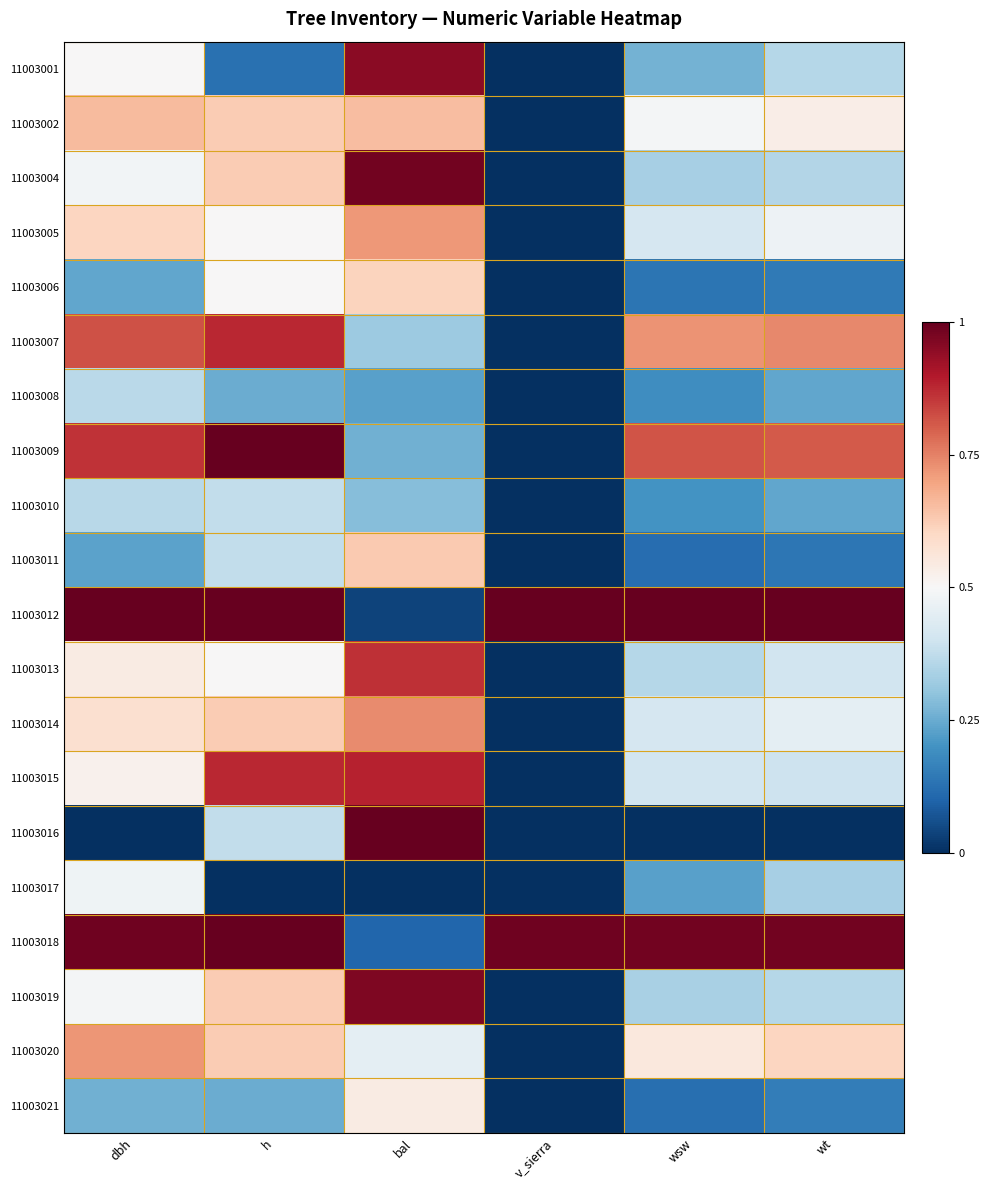

Between wt and h, which is larger?

wt